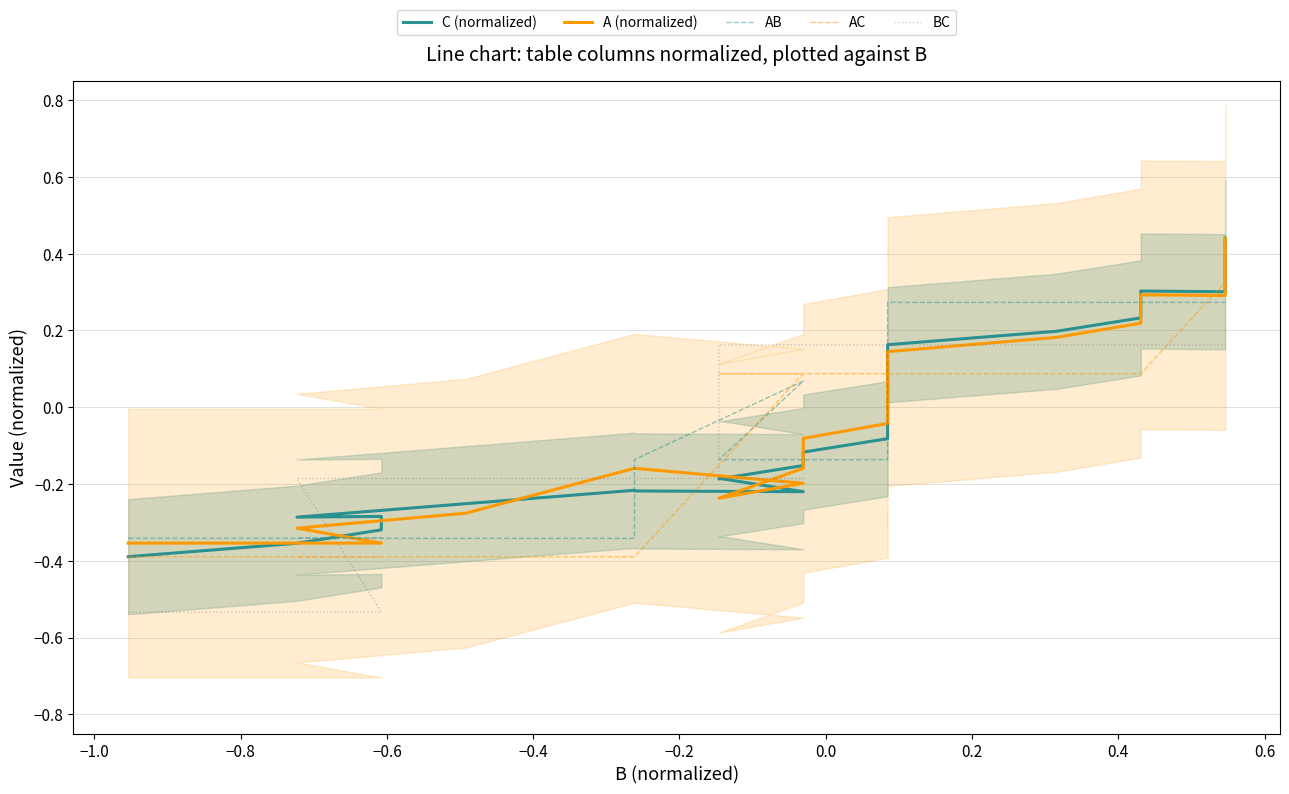

Does the chart have visible grid lines?

Yes